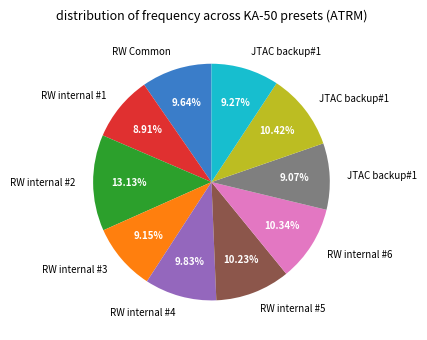

Does any single category account for the majority?

No